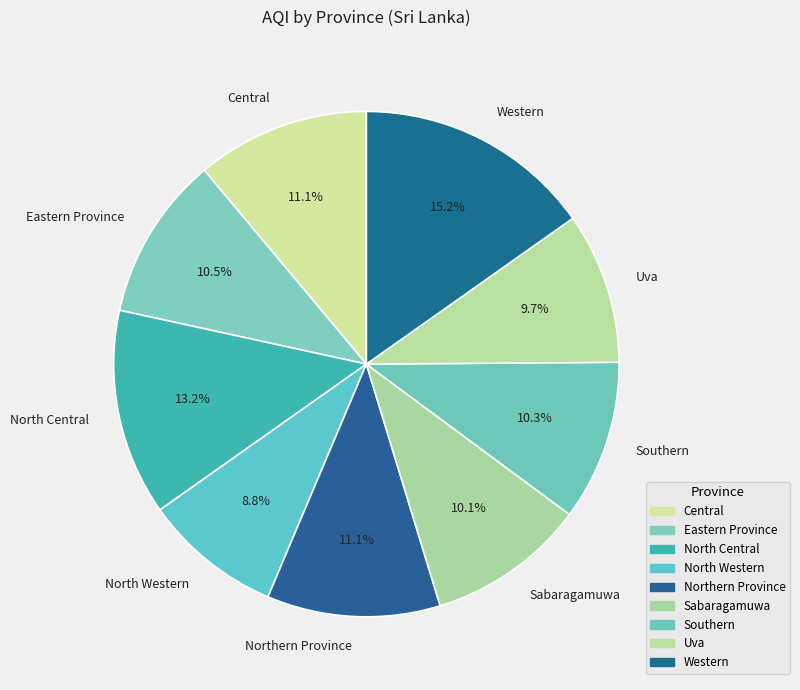

To the nearest percent, what percentage of the pie is North Central?

13%